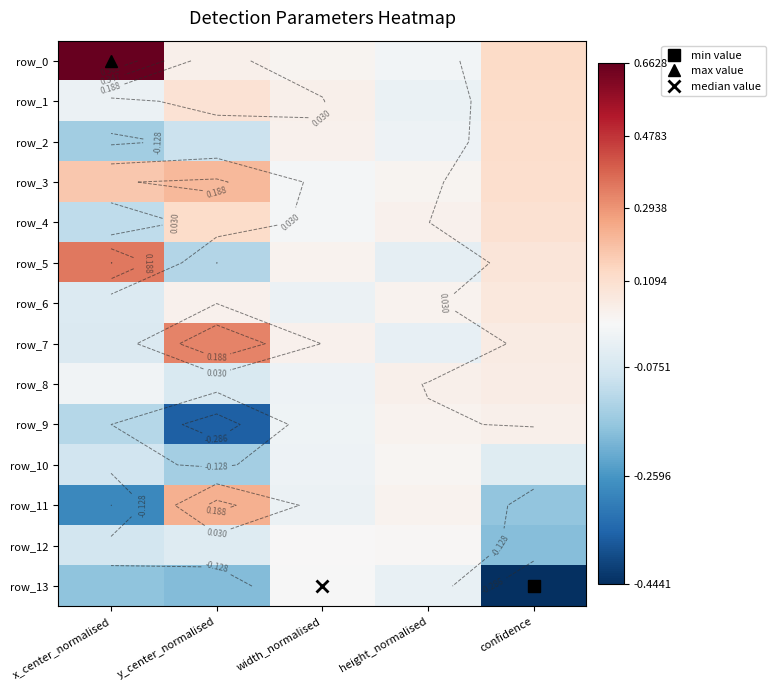

Reading right to left, what are all the values shown in this chart?

row_0: confidence=0.1	height_normalised=-0.0	width_normalised=0.0	y_center_normalised=0.0	x_center_normalised=0.7
row_1: confidence=0.1	height_normalised=-0.0	width_normalised=0.0	y_center_normalised=0.1	x_center_normalised=-0.0
row_2: confidence=0.1	height_normalised=-0.0	width_normalised=0.0	y_center_normalised=-0.1	x_center_normalised=-0.2
row_3: confidence=0.1	height_normalised=0.0	width_normalised=-0.0	y_center_normalised=0.2	x_center_normalised=0.2
row_4: confidence=0.1	height_normalised=0.0	width_normalised=-0.0	y_center_normalised=0.1	x_center_normalised=-0.1
row_5: confidence=0.1	height_normalised=-0.0	width_normalised=0.0	y_center_normalised=-0.1	x_center_normalised=0.4
row_6: confidence=0.1	height_normalised=0.0	width_normalised=-0.0	y_center_normalised=0.0	x_center_normalised=-0.1
row_7: confidence=0.1	height_normalised=-0.0	width_normalised=0.0	y_center_normalised=0.3	x_center_normalised=-0.1
row_8: confidence=0.0	height_normalised=0.0	width_normalised=-0.0	y_center_normalised=-0.1	x_center_normalised=-0.0
row_9: confidence=0.0	height_normalised=0.0	width_normalised=-0.0	y_center_normalised=-0.4	x_center_normalised=-0.1
row_10: confidence=-0.1	height_normalised=0.0	width_normalised=-0.0	y_center_normalised=-0.2	x_center_normalised=-0.1
row_11: confidence=-0.2	height_normalised=0.0	width_normalised=-0.0	y_center_normalised=0.2	x_center_normalised=-0.3
row_12: confidence=-0.2	height_normalised=0.0	width_normalised=0.0	y_center_normalised=-0.1	x_center_normalised=-0.1
row_13: confidence=-0.4	height_normalised=-0.0	width_normalised=-0.0	y_center_normalised=-0.2	x_center_normalised=-0.2